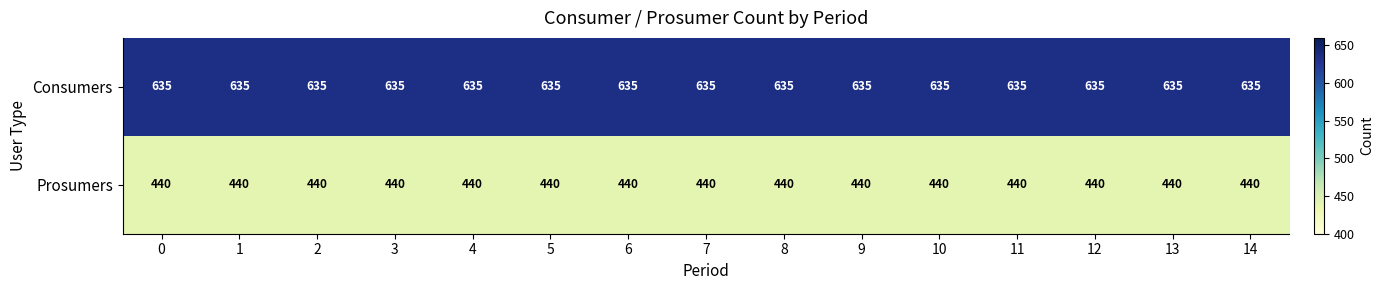

What is the approximate value of Prosumers at 1?

440